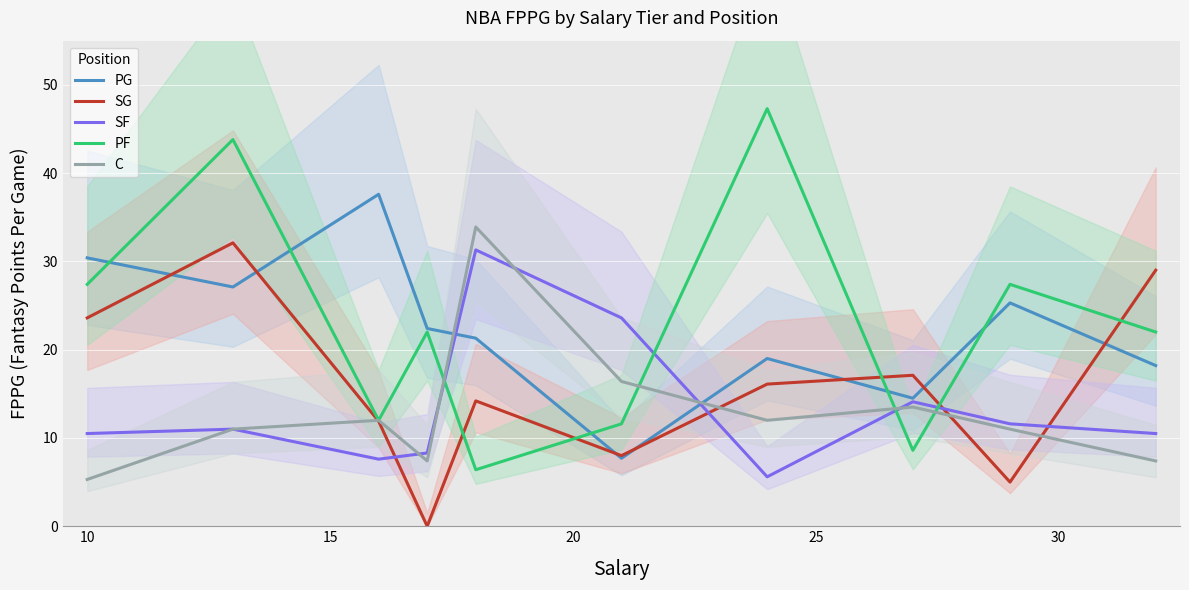

What is the highest value of the SF series?

31.3